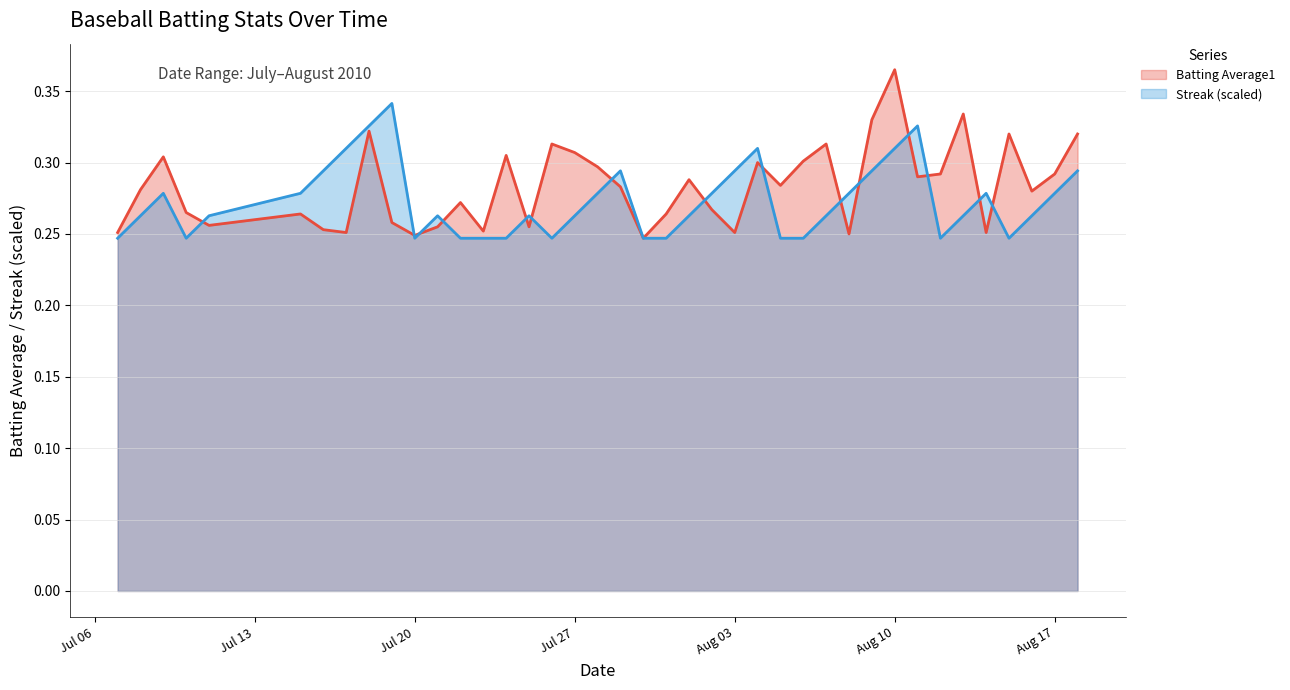

At which category does Batting Average1 reach its first local peak?

2010-07-09